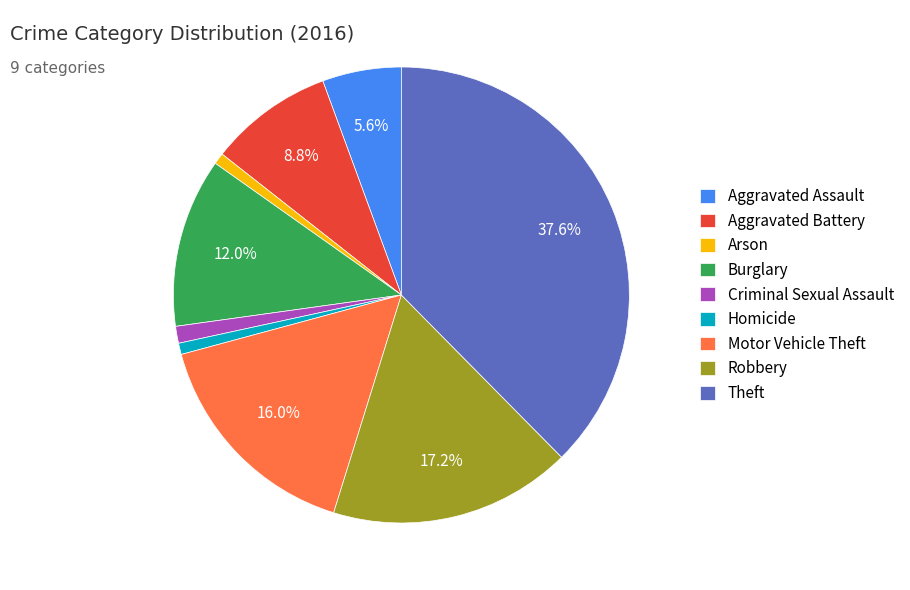

Count the number of slices in the pie.

9